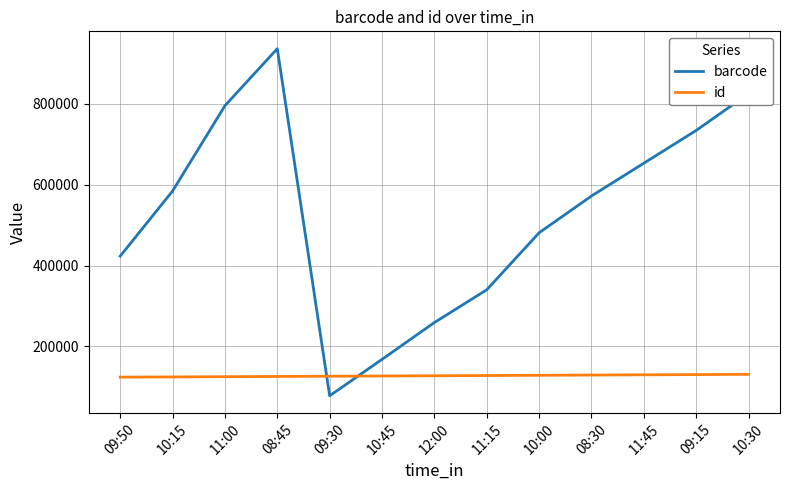

List the series in order of their peak value, lowest first.

id, barcode